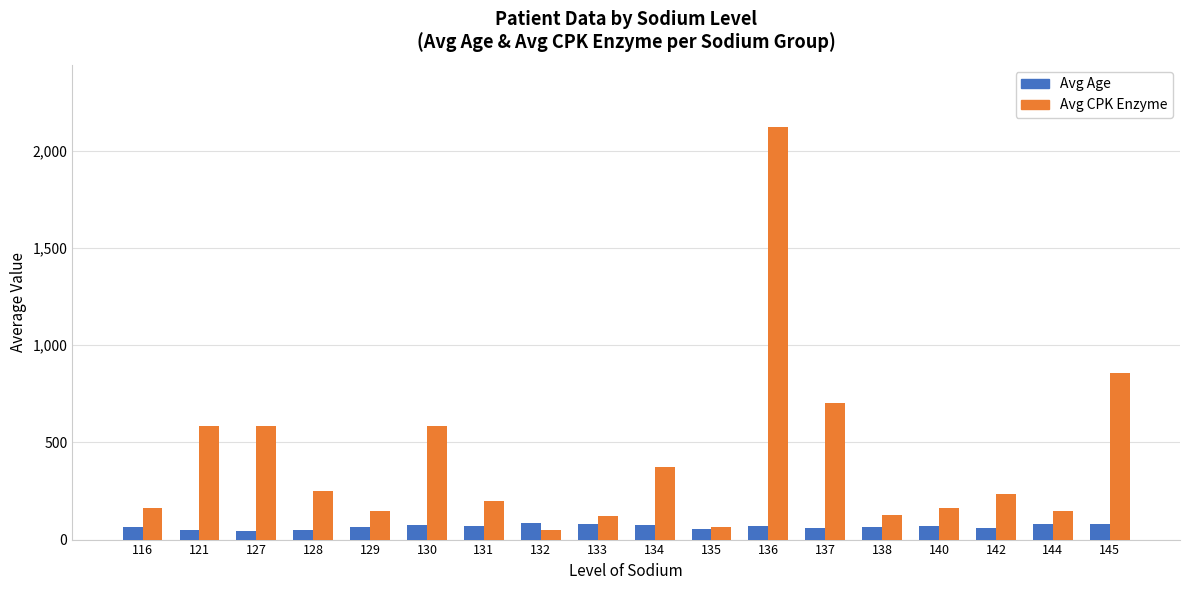

Which series changed the most between 132 and 142?

Avg CPK Enzyme